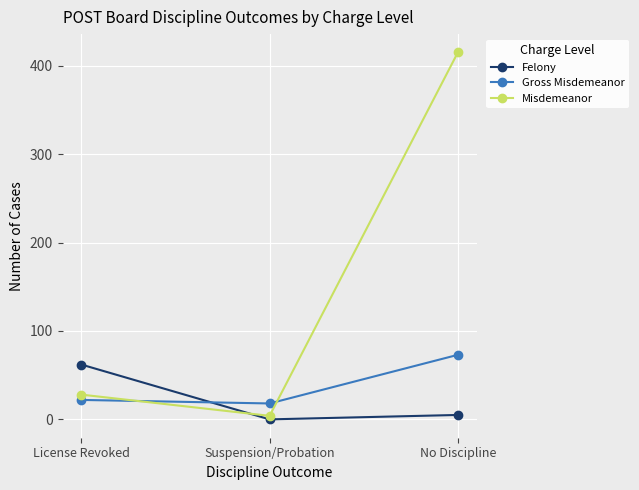

What is the average value of the Gross Misdemeanor series?

38